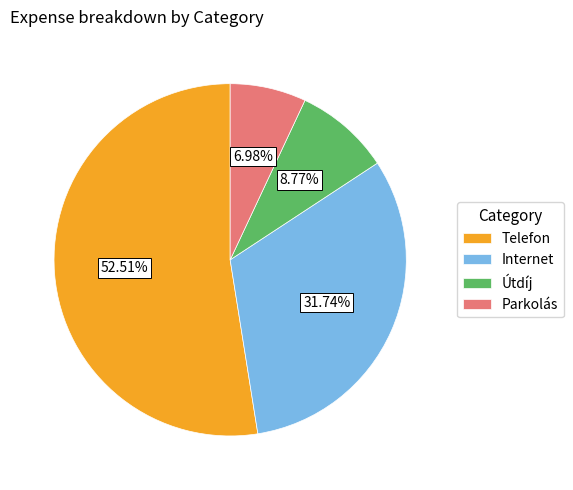

Between Telefon and Útdíj, which is larger?

Telefon